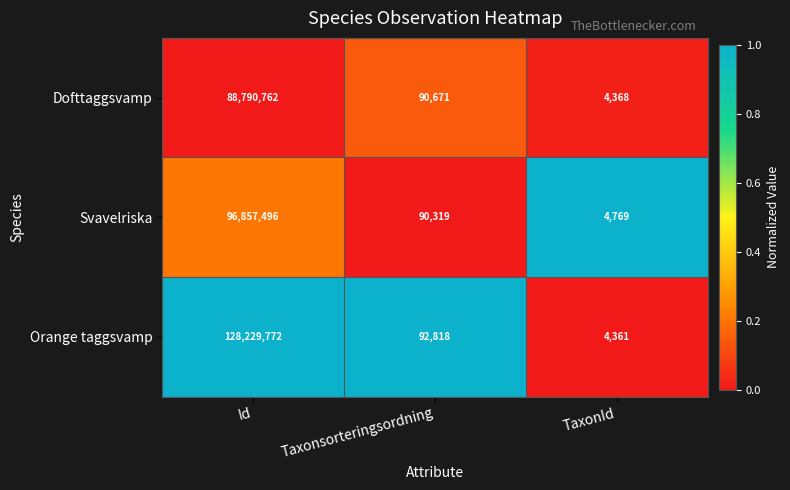

Count the number of data series in this chart.

3